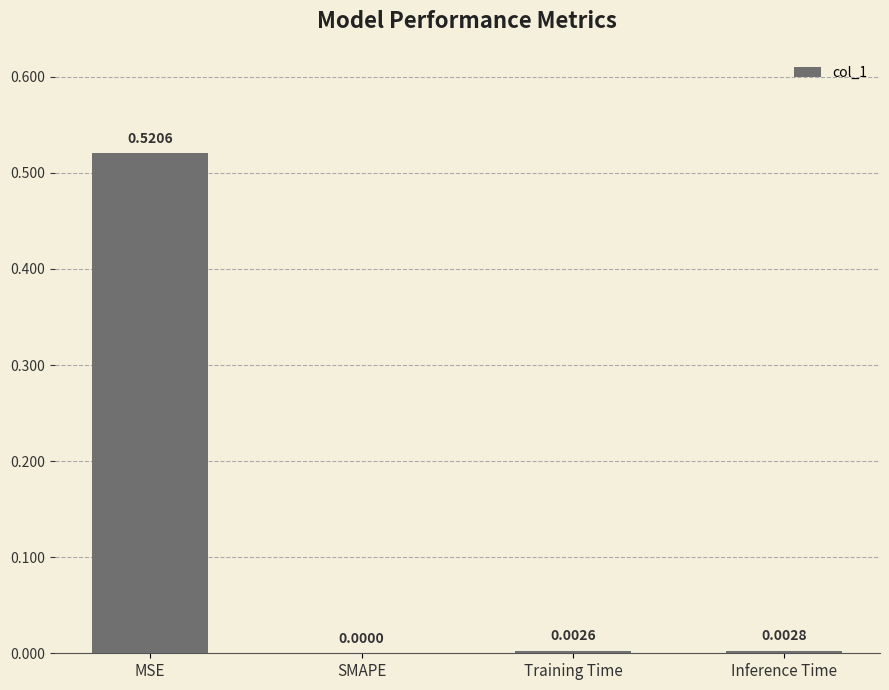

The value at Training Time is 0.0. True or false?

True